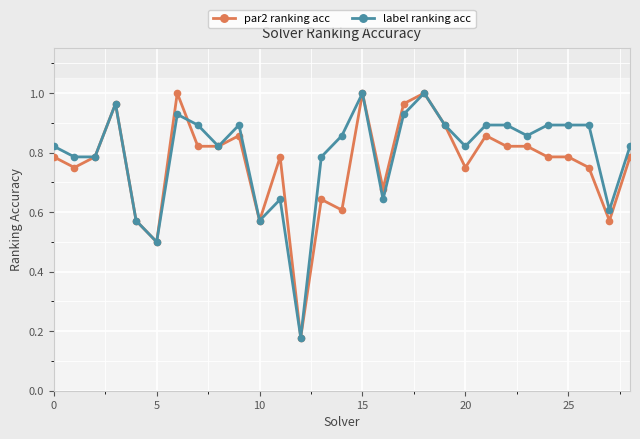

What are all the series names shown in the legend?

par2 ranking acc, label ranking acc